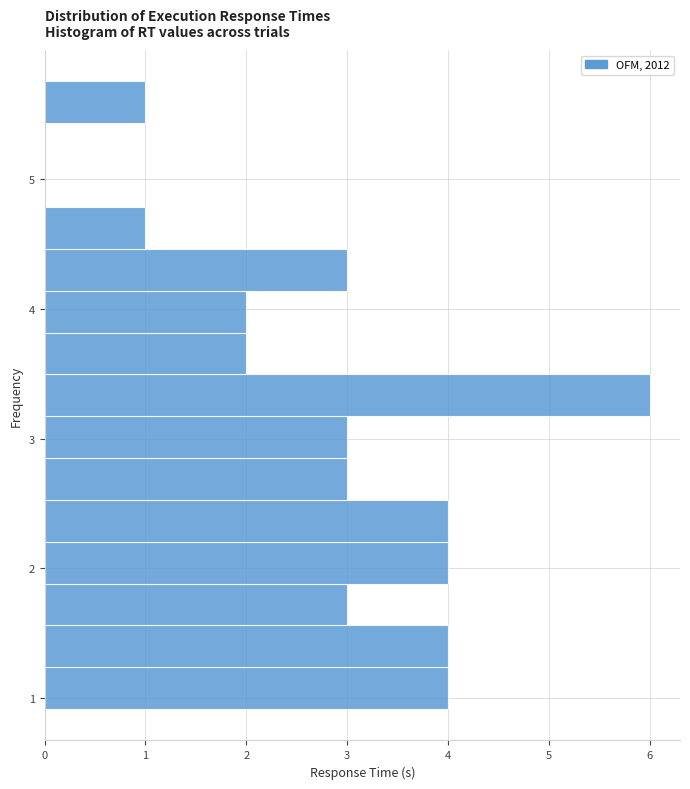

Around what value on the y-axis is the longest bar? Give the approximate position of its centre, as read against the axis.

3.3